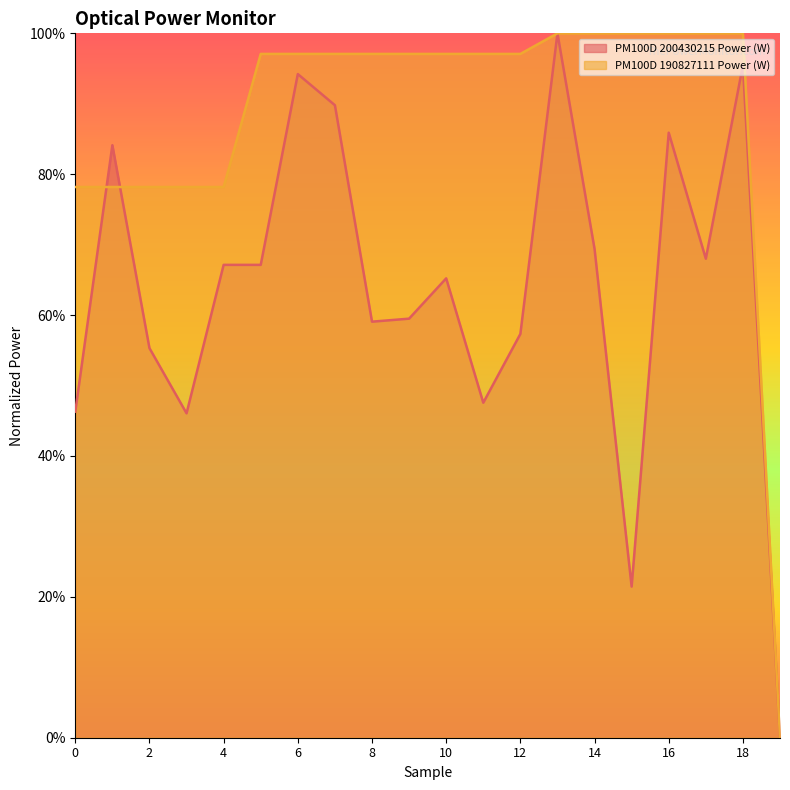

How many positive values does the PM100D 190827111 Power (W) series have?

19